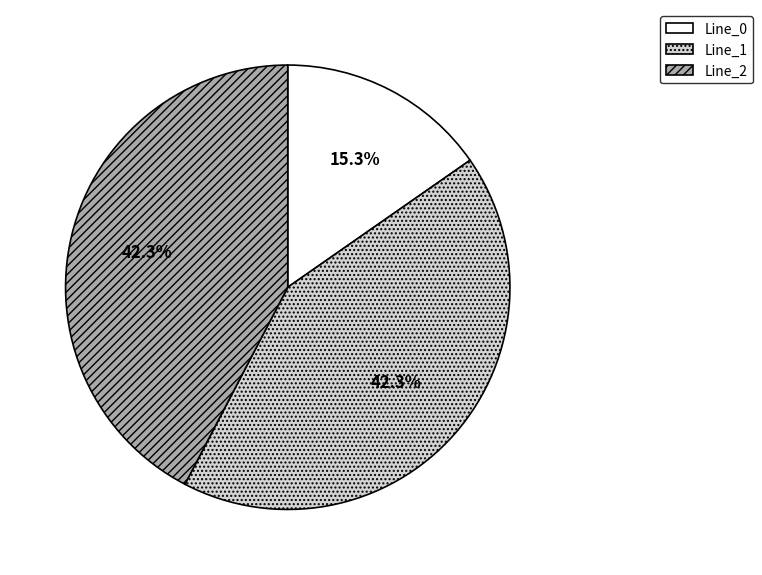

Approximately how many times larger is the value at Line_1 compared to Line_0?

2.8